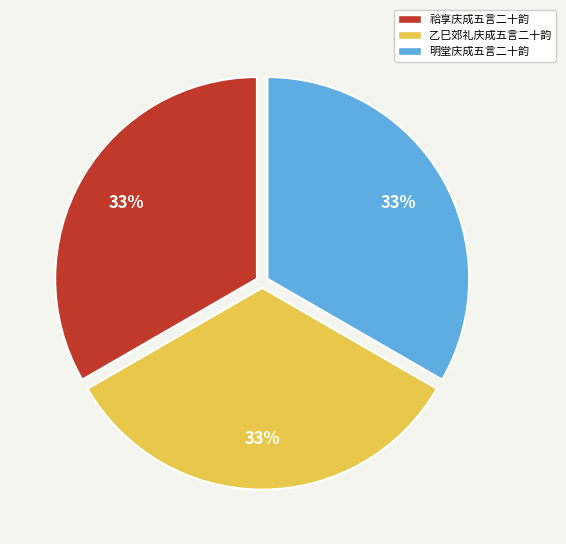

Count the number of slices in the pie.

3